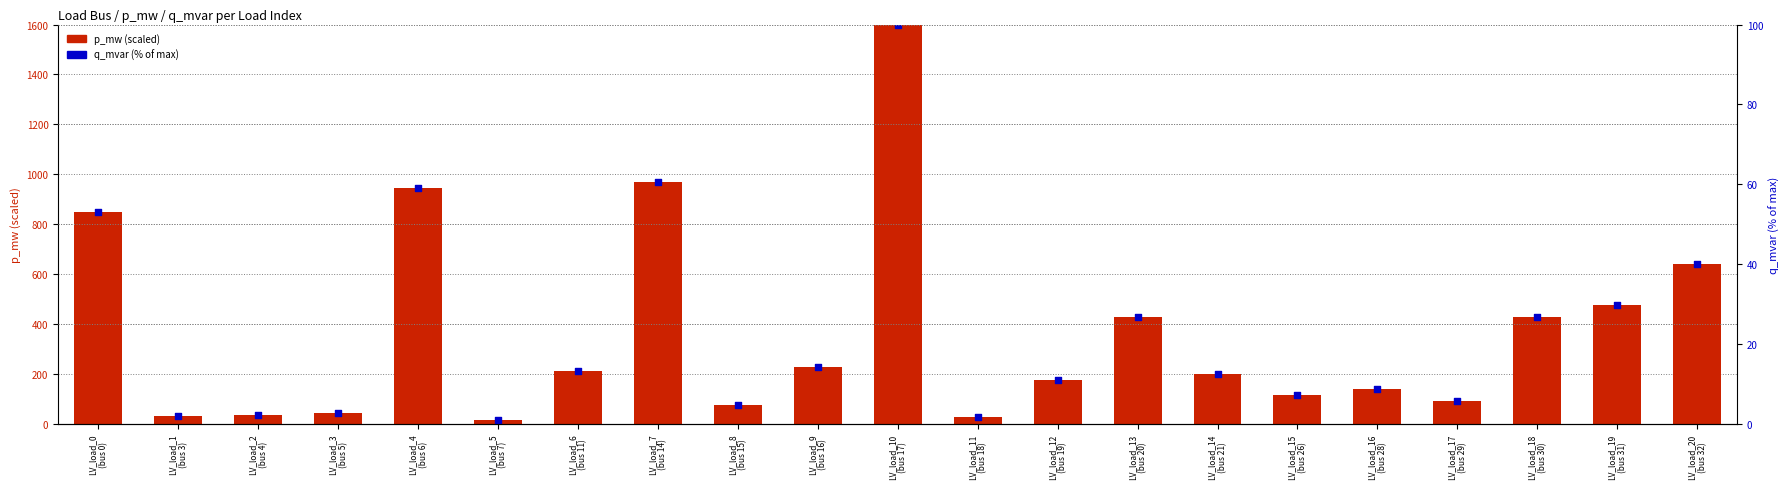

Which series contains the highest Y value?

p_mw (scaled)